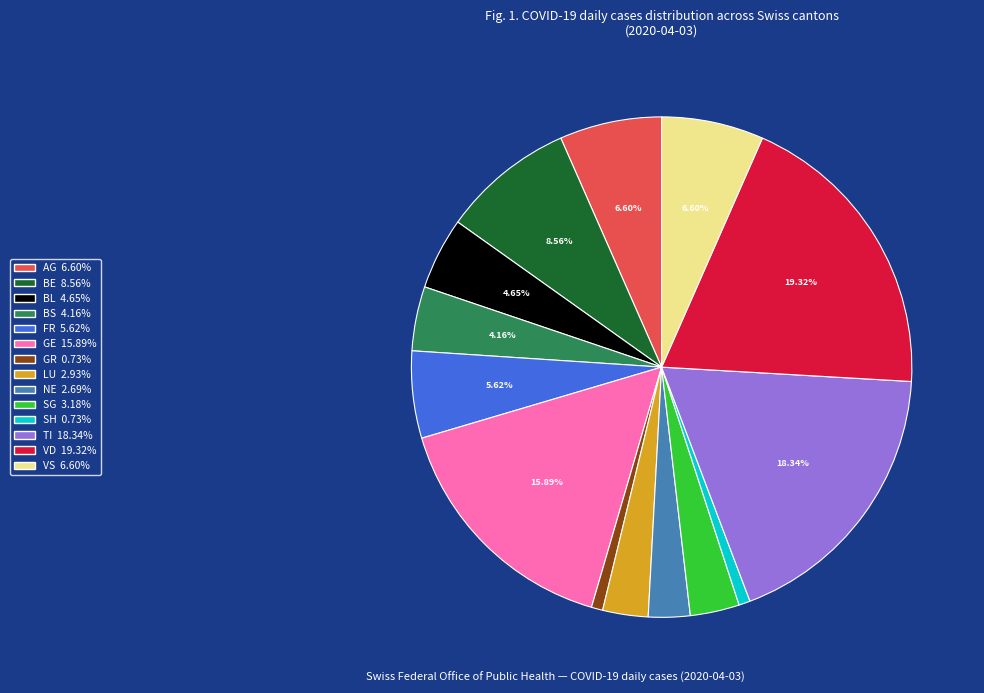

Is there a majority slice in this chart?

No